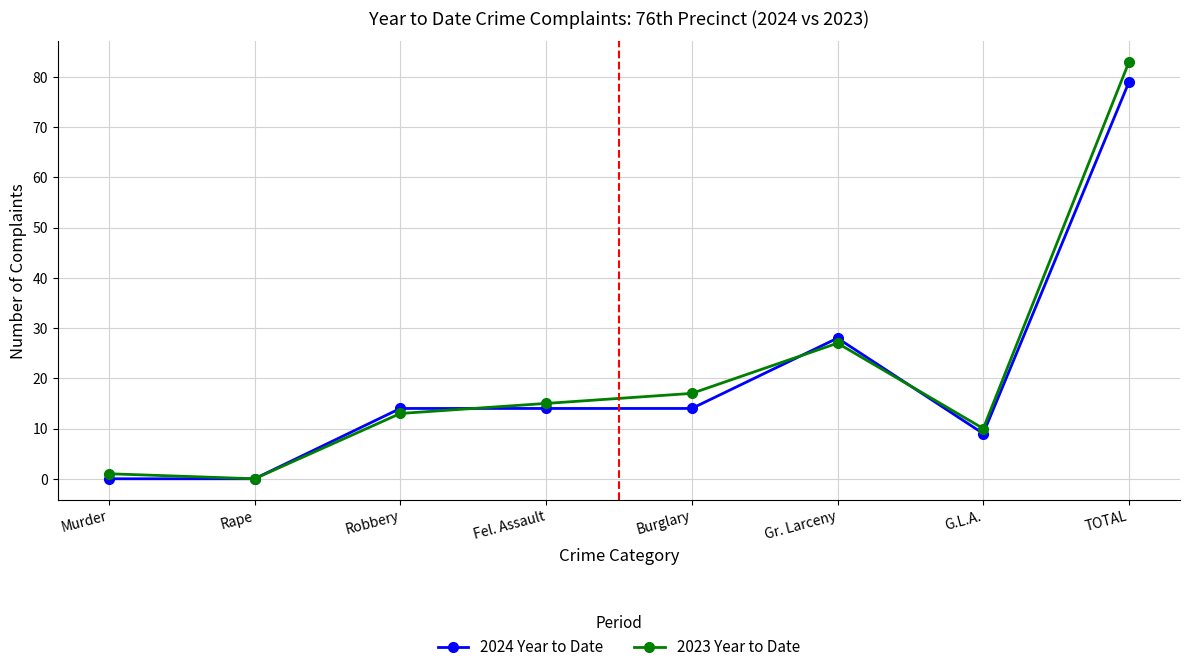

At which category is the sum across all series the highest?

TOTAL